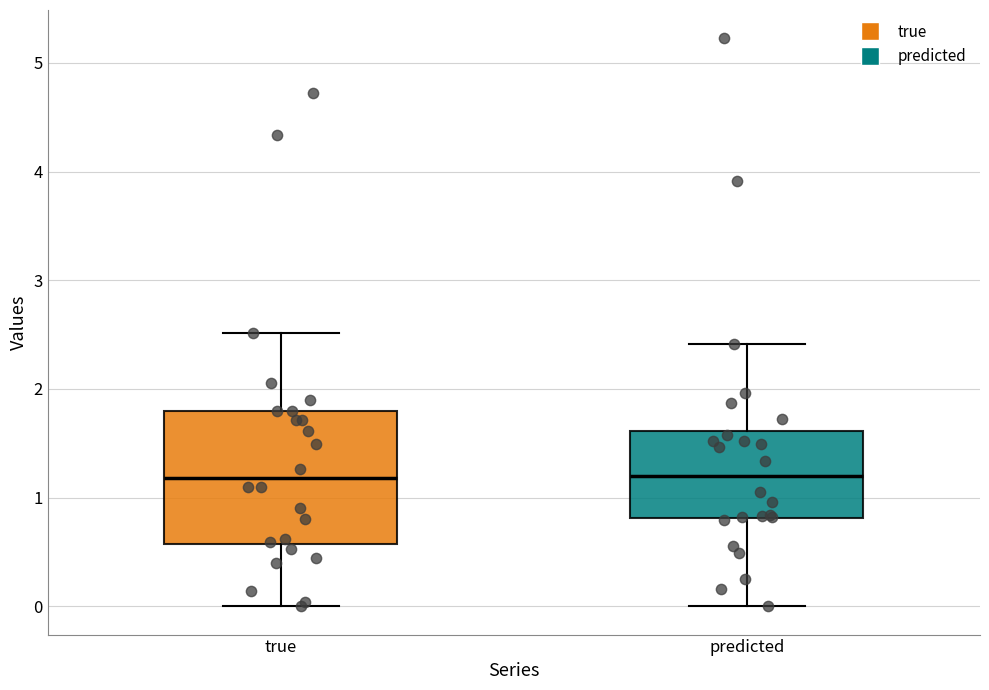

Reading left to right, read every box against the y-axis: the position of its median line, the range the box covers, and the ends of its whiskers. The values are not printed on the chart, so give them approximately, as read against the axis.

true: median 1.2, box 0.6 to 1.8, whiskers 0.0 to 2.5
predicted: median 1.2, box 0.8 to 1.6, whiskers 0.0 to 2.4